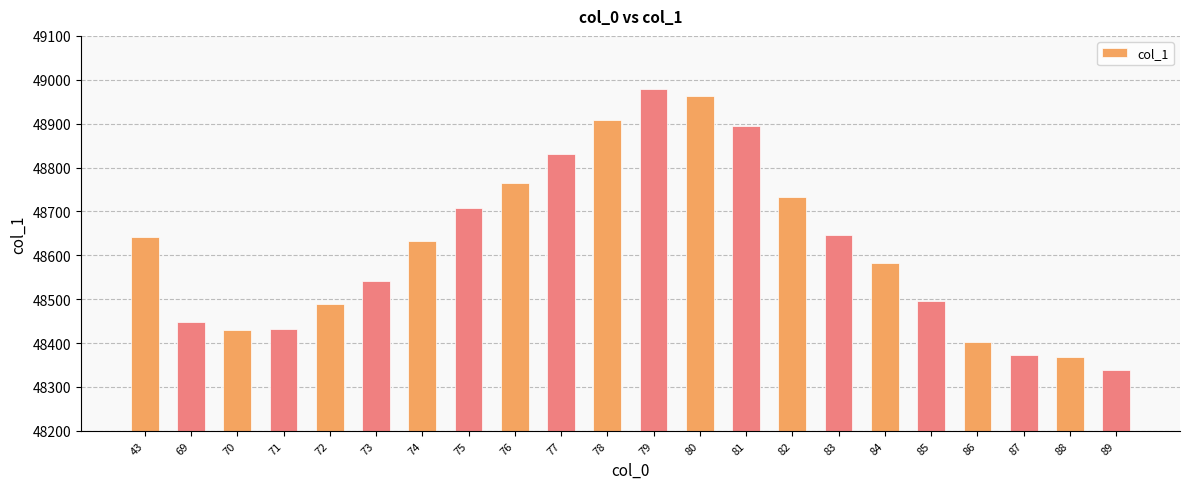

Approximately how many times larger is the value at 79 compared to 84?

1.0